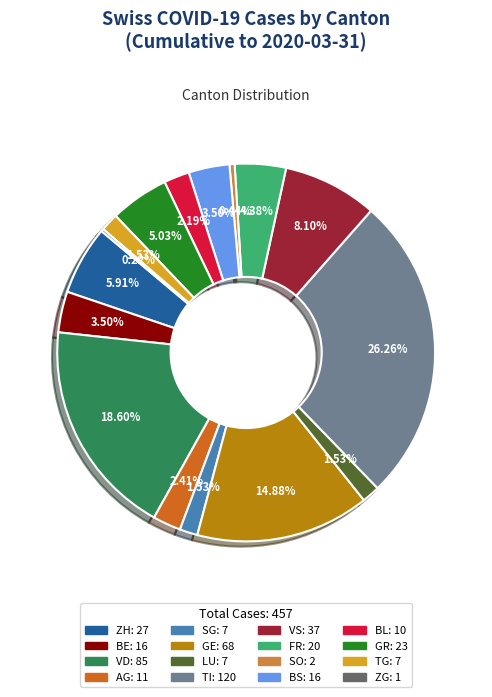

Is there any slice that represents more than half of the pie?

No